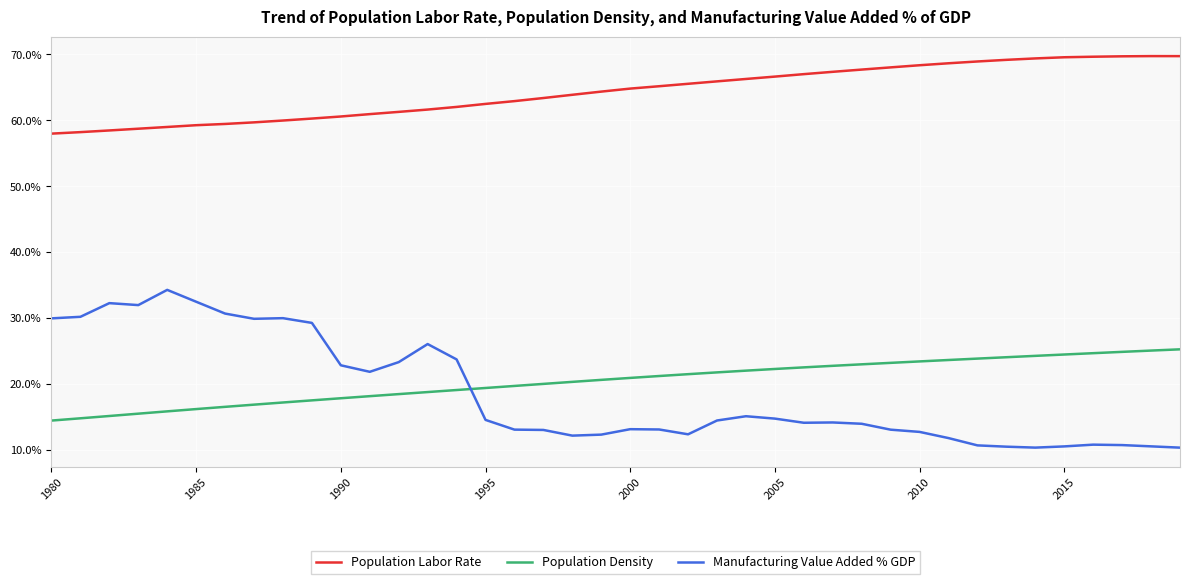

What is the highest value of the Population Labor Rate series?

69.7